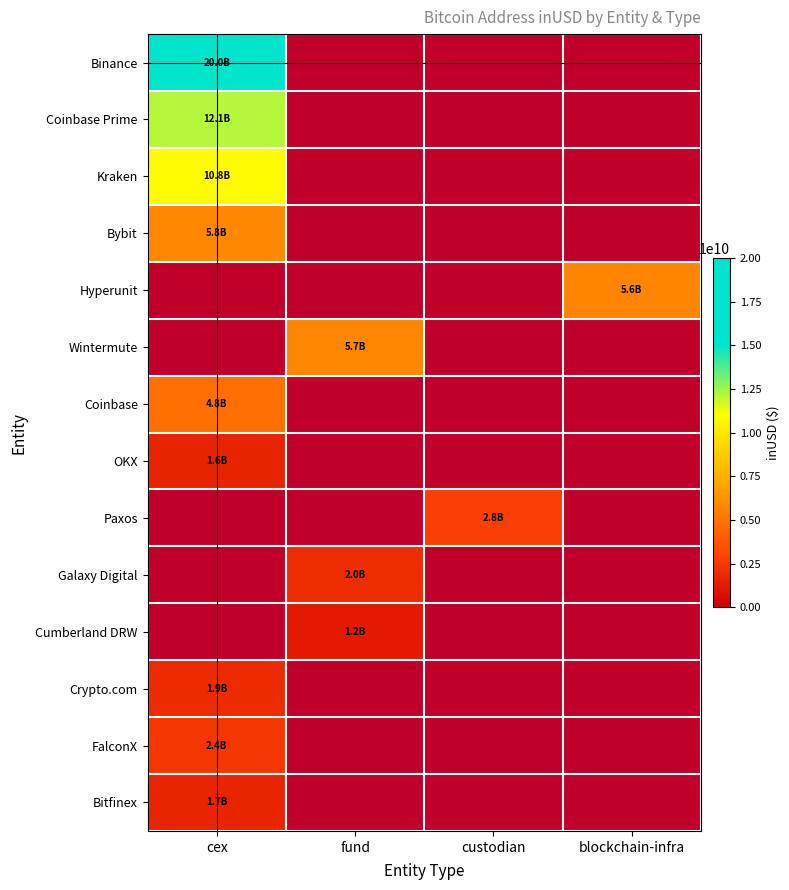

How many values in Galaxy Digital are above zero?

1